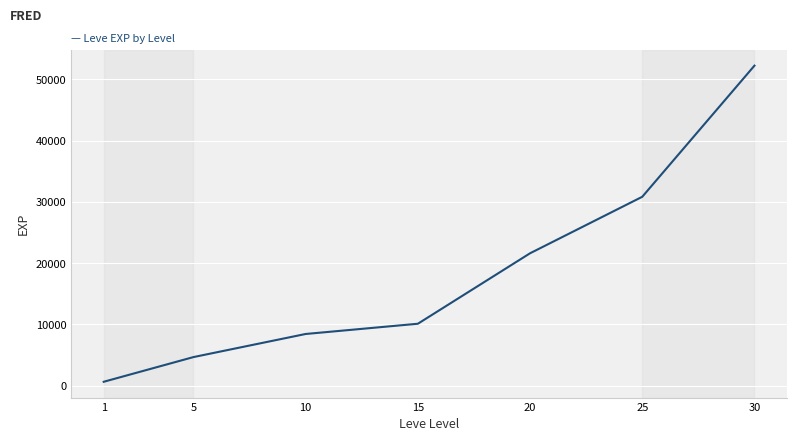

Reading left to right, extract all data points from this chart.

1=630	5=4660	10=8430	15=10100	20=21600	25=30820	30=52220